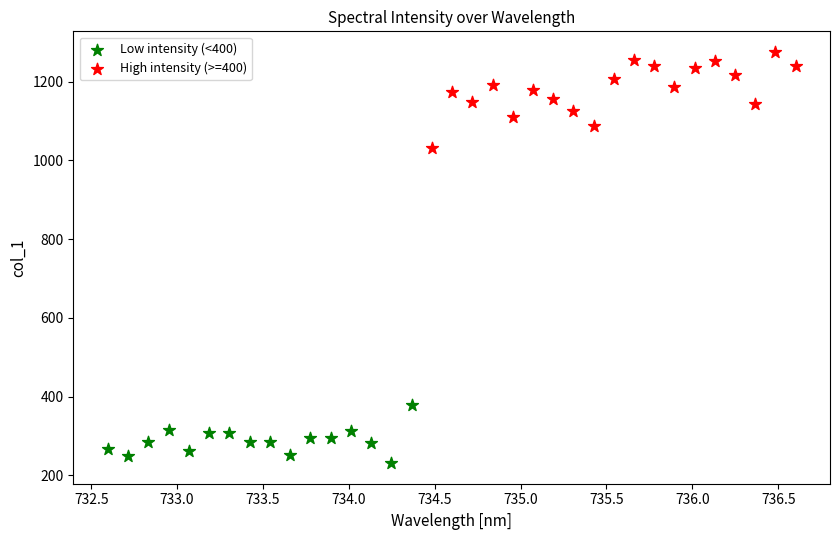

Which series has the widest spread of Y values?

High intensity (>=400)